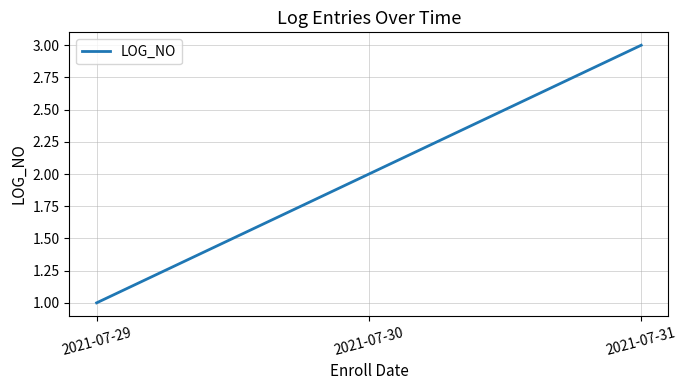

Reading right to left, list all the values displayed in this chart.

2021-07-31=3	2021-07-30=2	2021-07-29=1